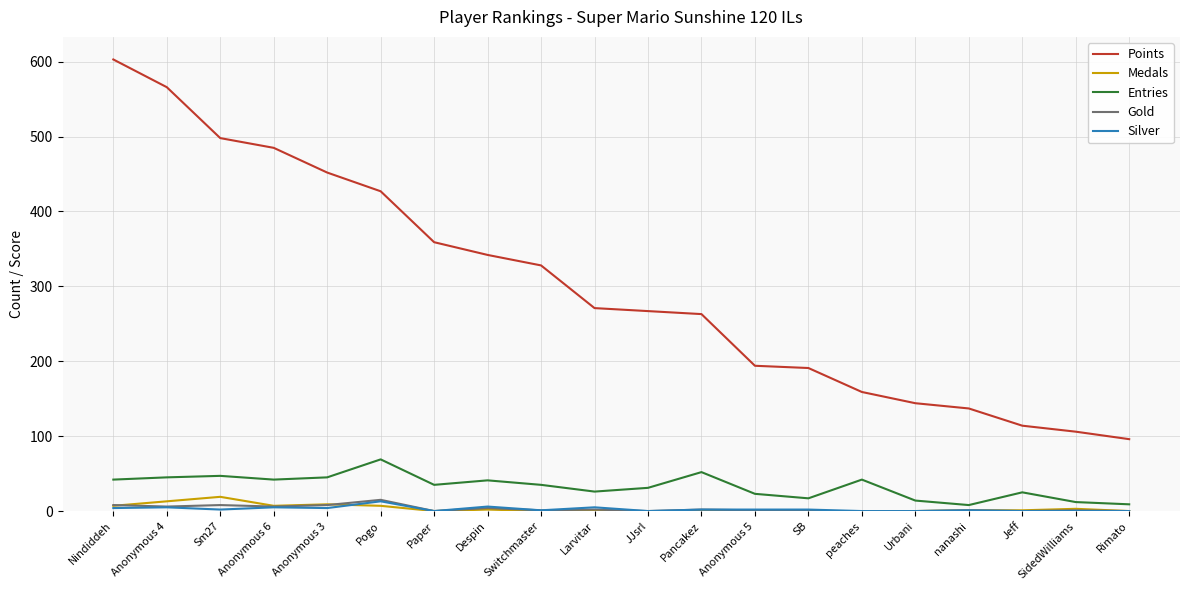

Which series has the largest total across all categories?

Points